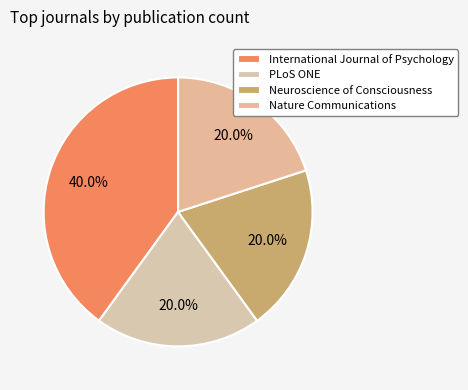

To the nearest percent, what percentage of the pie is Nature Communications?

20%